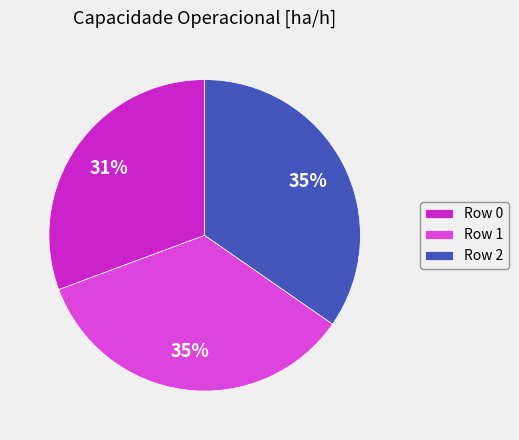

What is the smallest slice in the pie chart?

Row 0